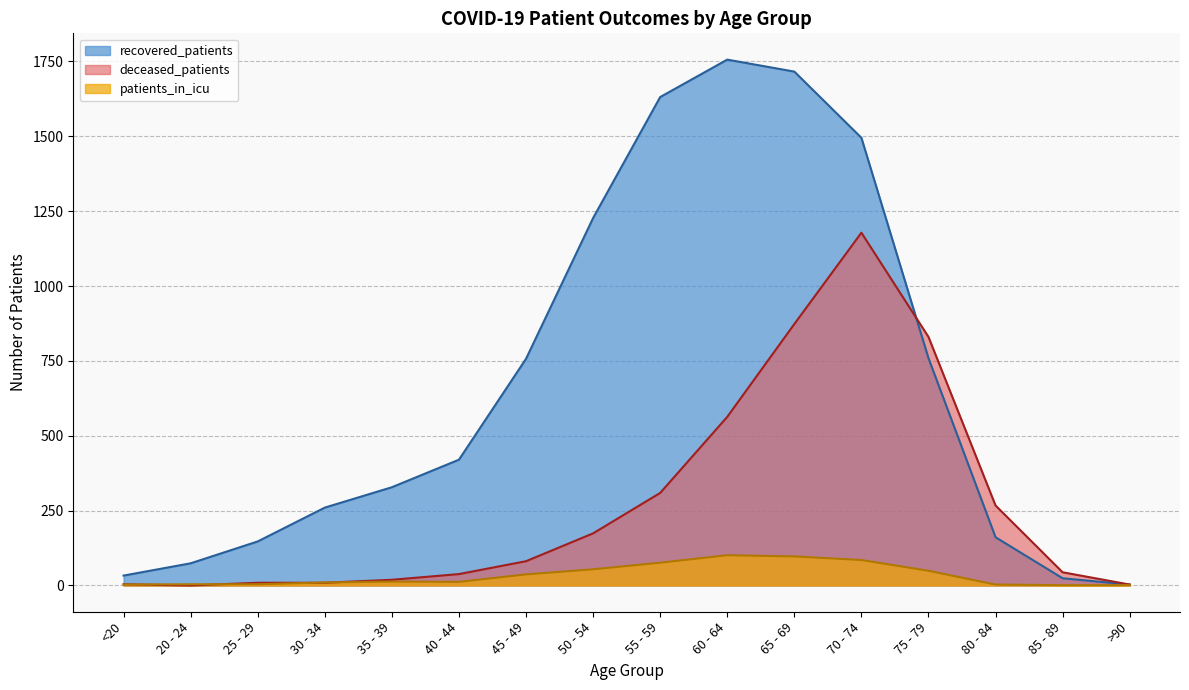

At which category is the sum across all series the highest?

70 - 74